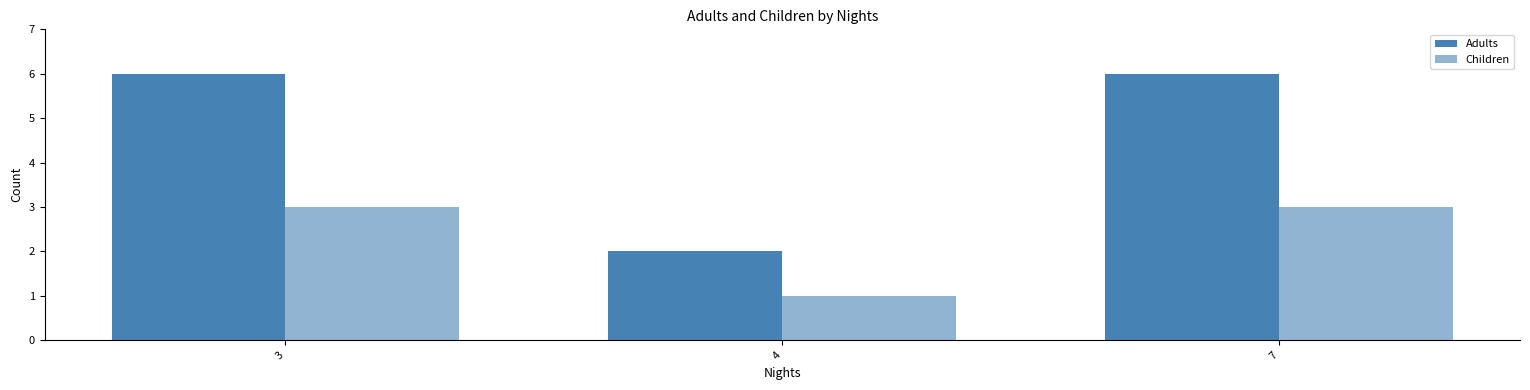

Rank the series at 4 from highest to lowest value.

Adults, Children